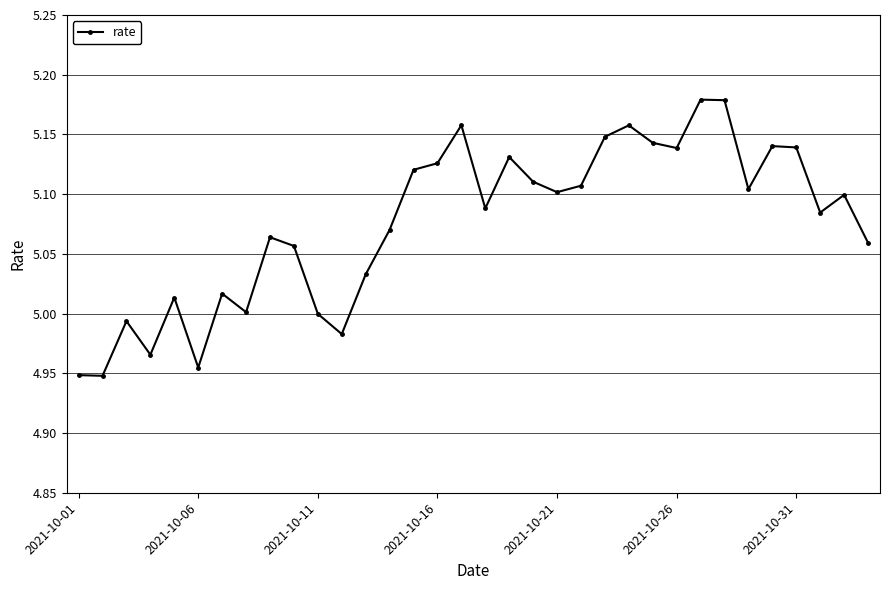

True or false: the data has more than 0 interior local peaks.

True